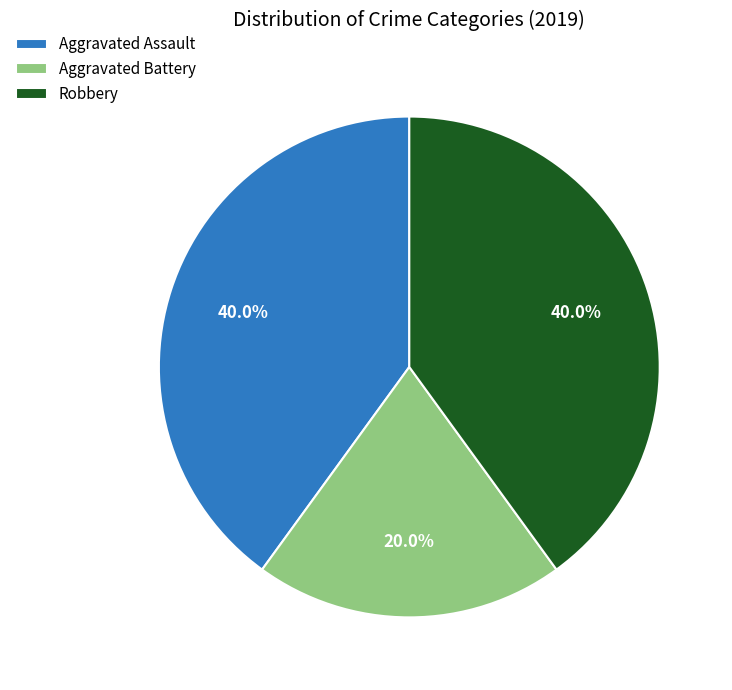

Which category has the smallest portion of the pie?

Aggravated Battery